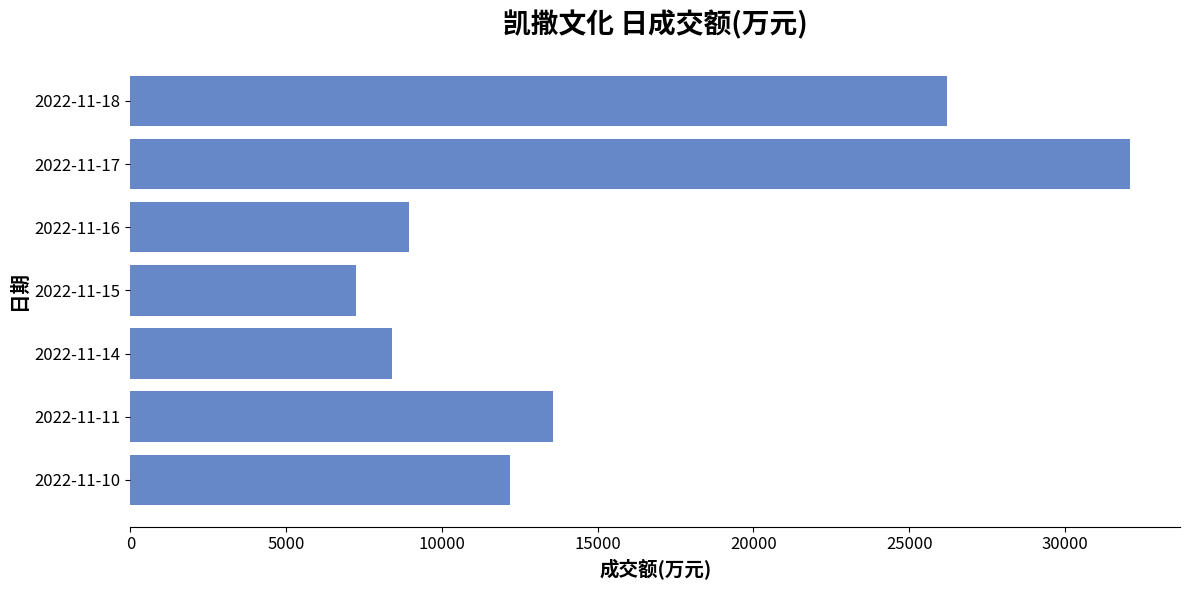

What is the difference between the values at 2022-11-15 and 2022-11-10?

4938